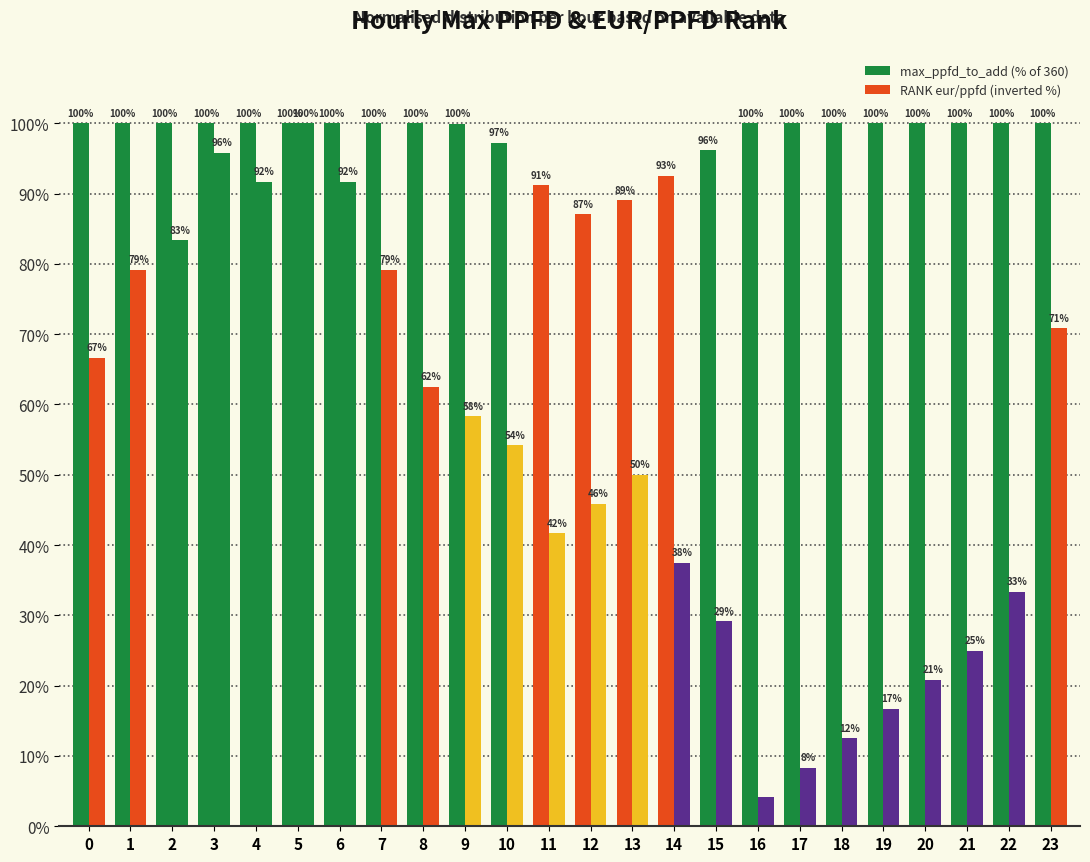

Does the chart contain any negative values?

No